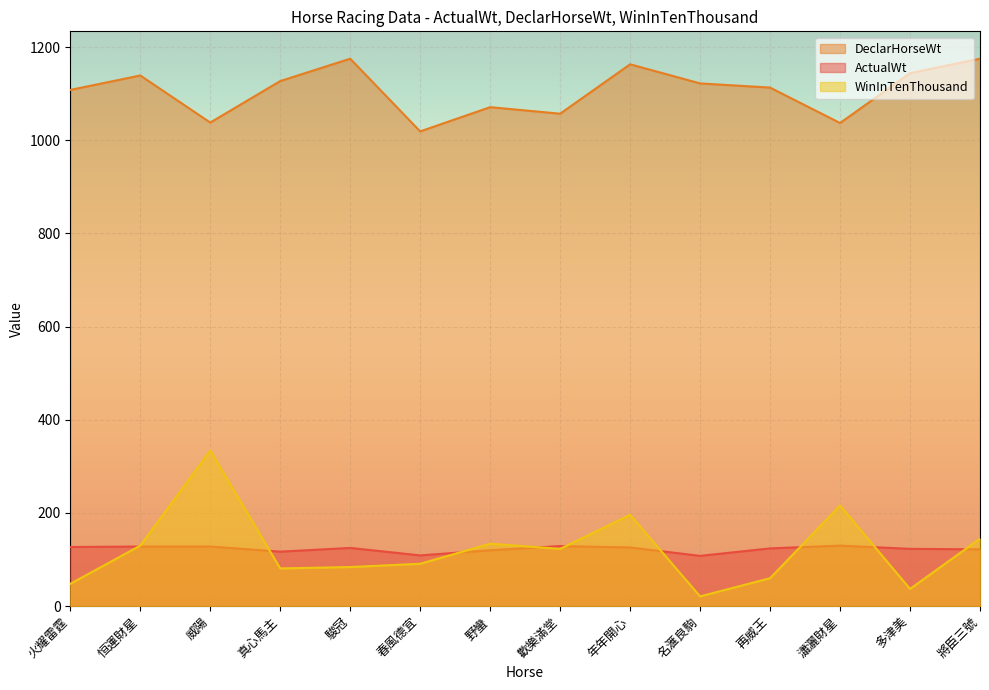

Reading left to right, what are all the values shown in this chart?

ActualWt: 127	128	128	117	125	109	120	129	126	108	124	130	123	122
DeclarHorseWt: 1108	1139	1038	1127	1175	1019	1071	1057	1163	1122	1113	1037	1144	1175
WinInTenThousand: 48	130	334	81	84	91	134	123	196	21	60	216	37	145